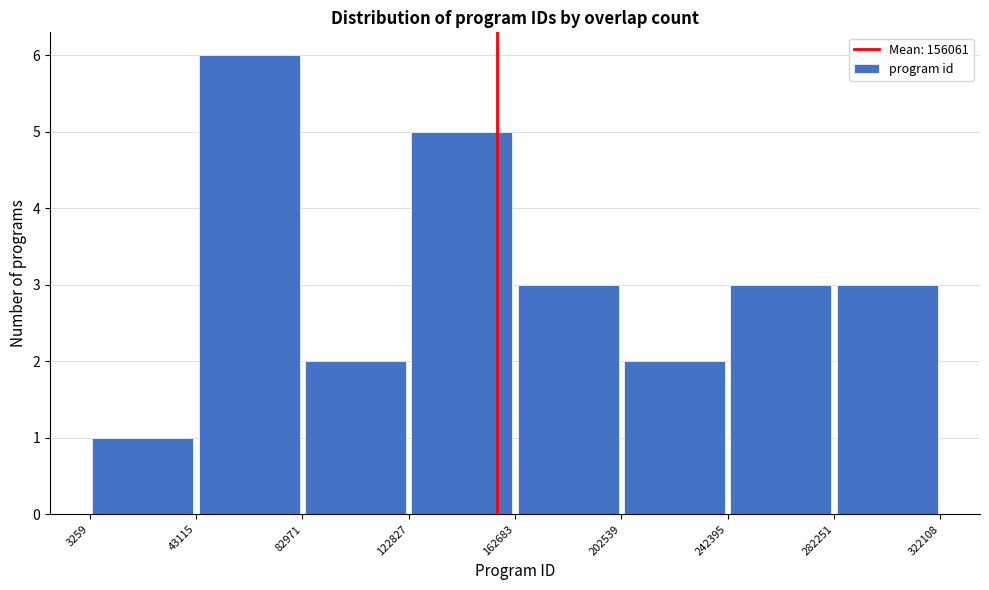

Reading left to right, transcribe this chart: for each bar, give the range it covers on the x-axis and its height. The values are not printed on the chart, so give them approximately, as read against the axis.

3259 to 43115: 1
43115 to 82971: 6
82971 to 122827: 2
122827 to 162683: 5
162683 to 202539: 3
202539 to 242395: 2
242395 to 282251: 3
282251 to 322108: 3